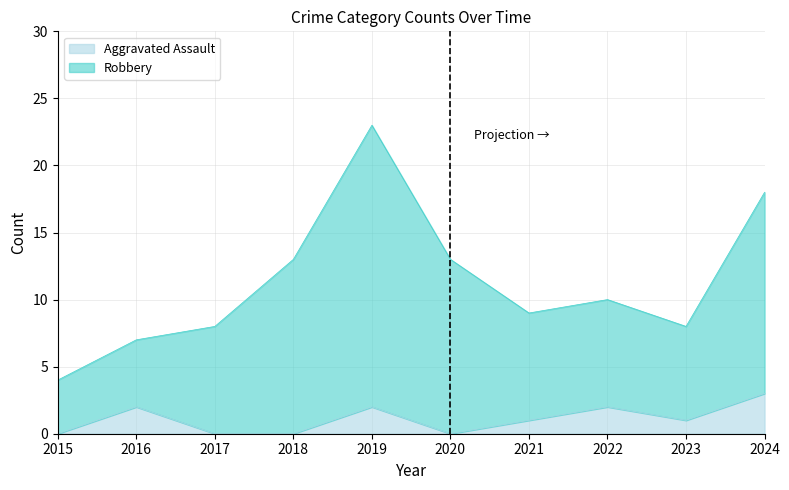

The value of Criminal Sexual Assault at 2020 is -1. True or false?

False